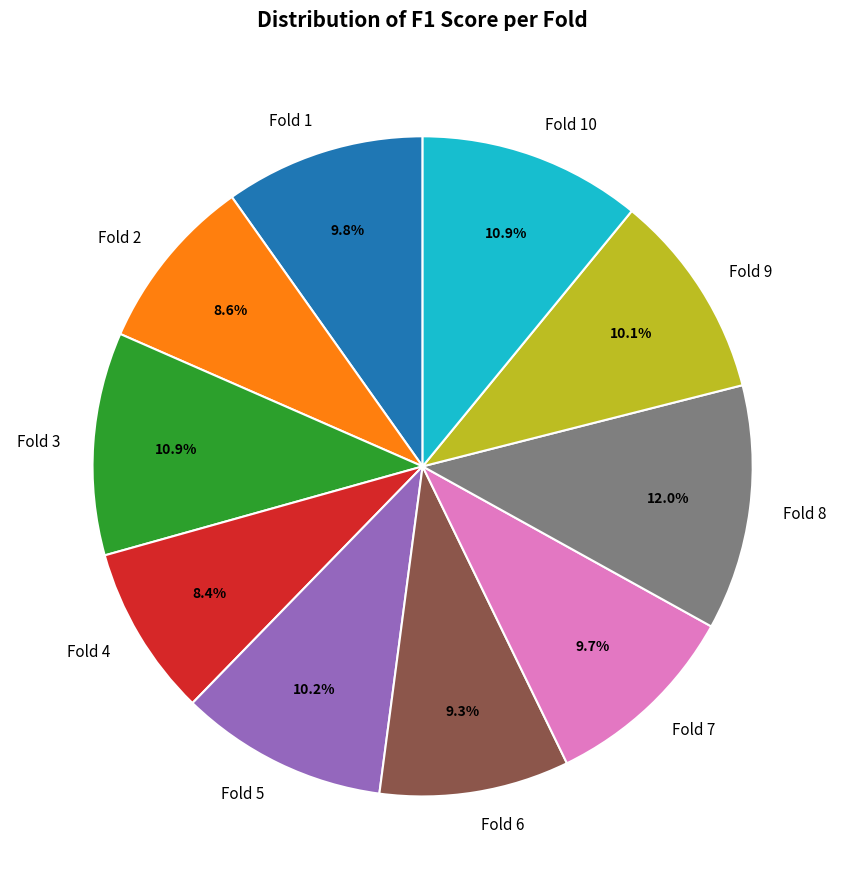

Which category has the biggest portion of the pie?

Fold 8